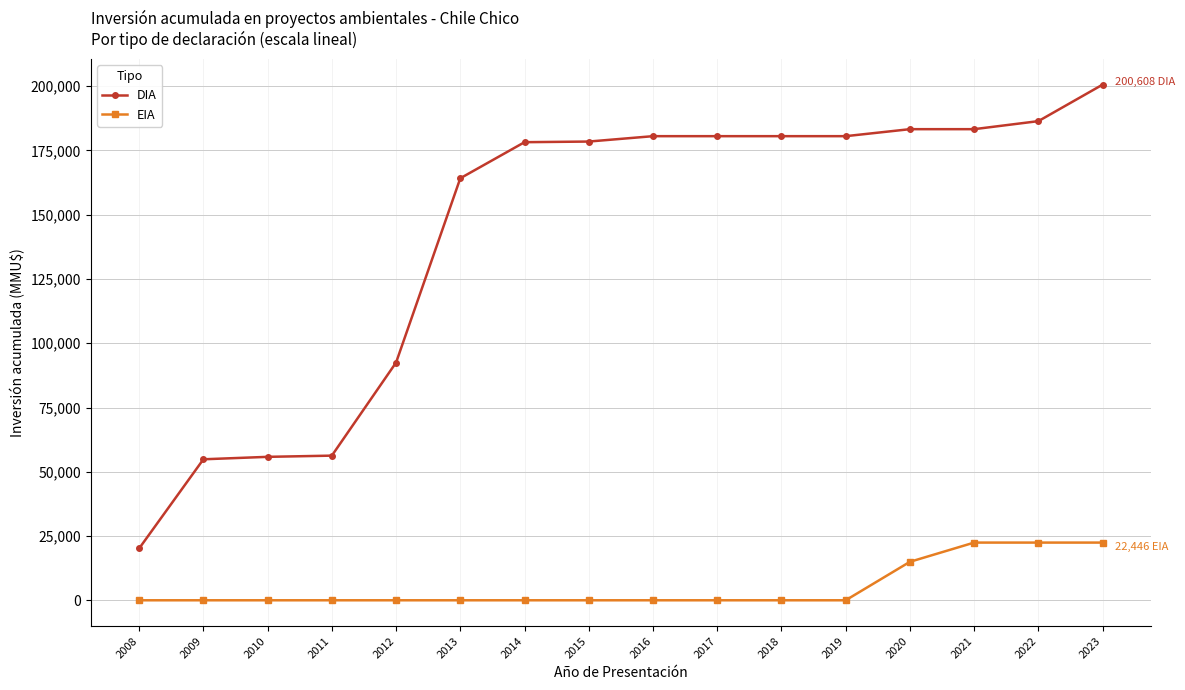

At how many categories does at least one series exceed 155326?

11